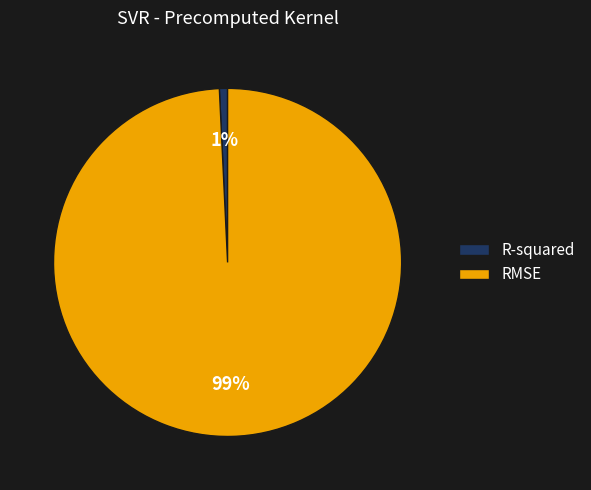

To the nearest percent, what is the difference between the largest and smallest slice percentages?

98%